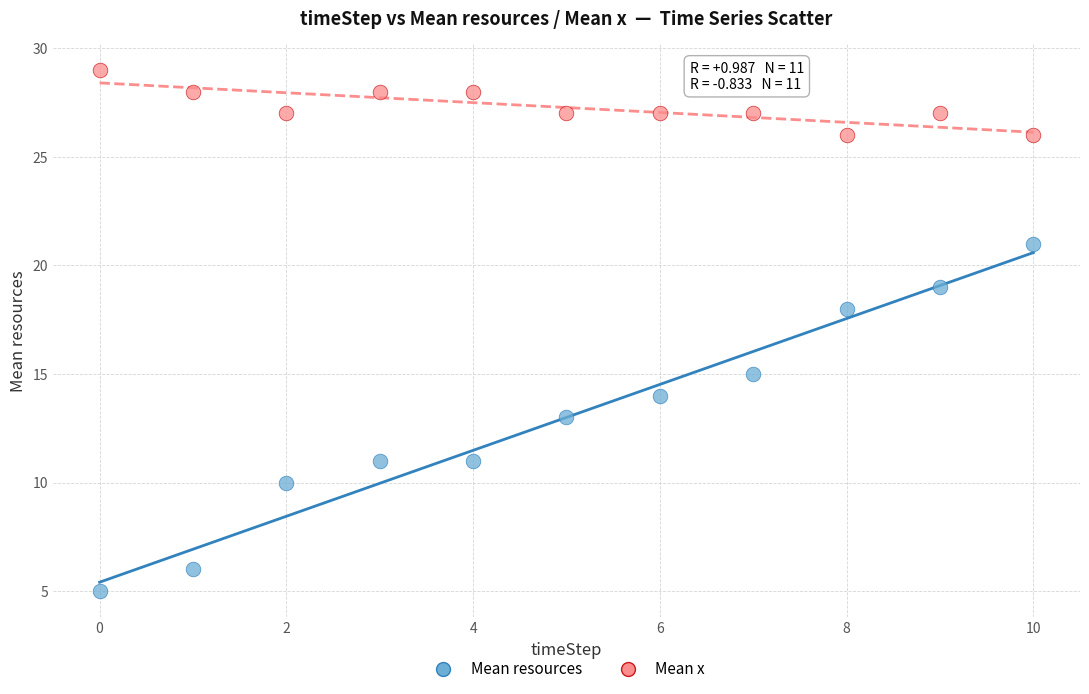

Which series contains the highest Y value?

Mean x